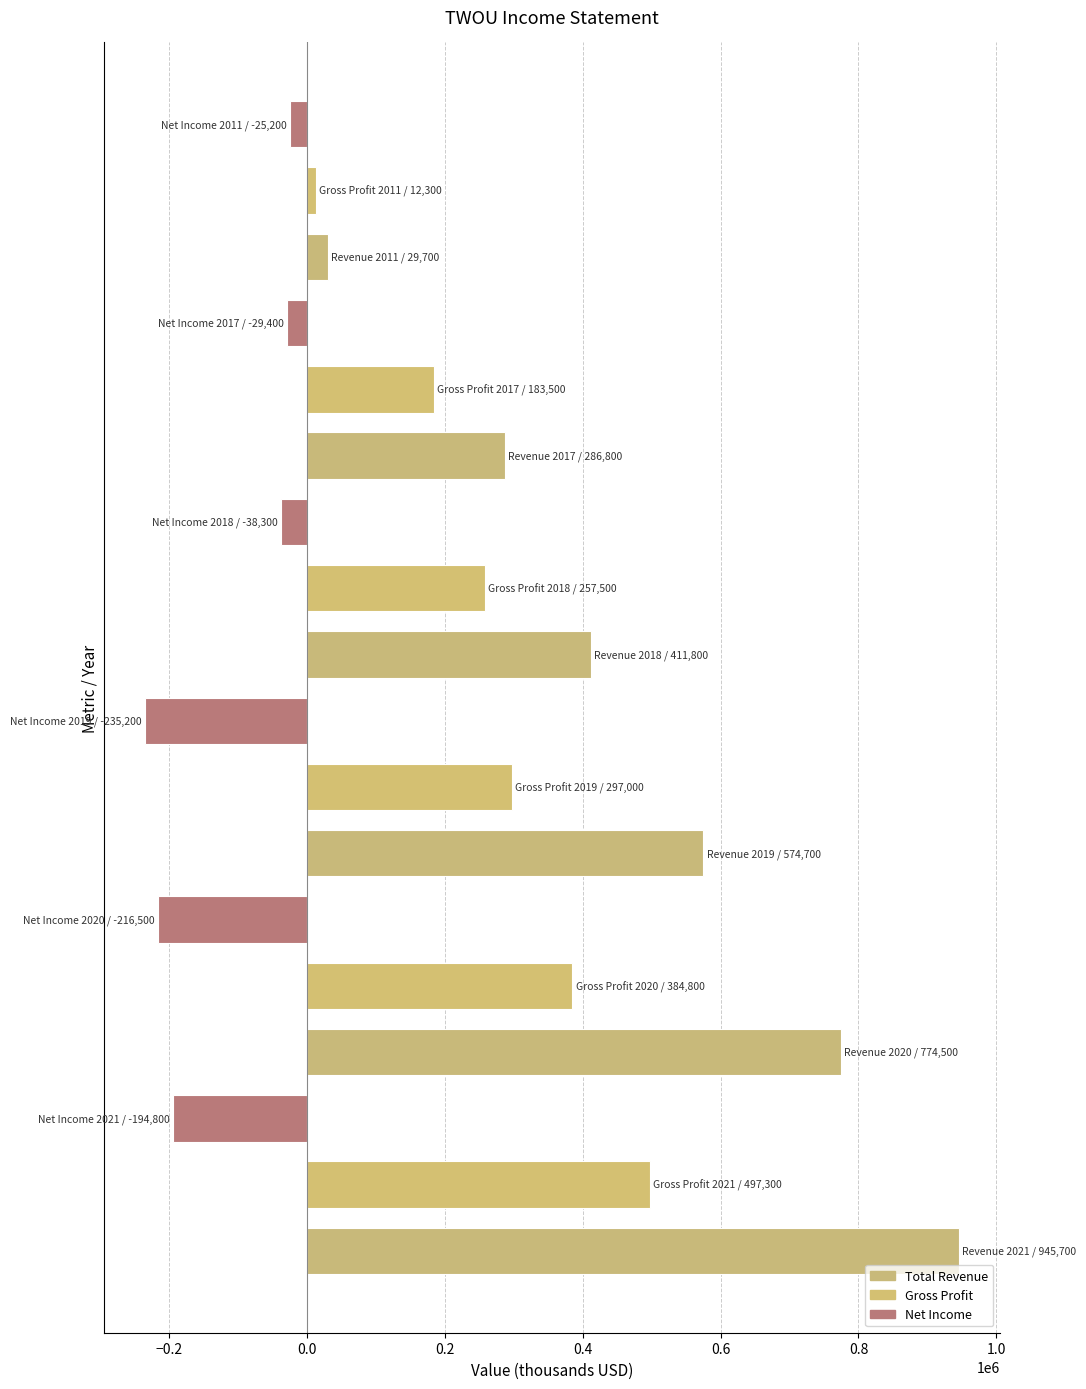

What is the maximum value shown in the chart?

945700